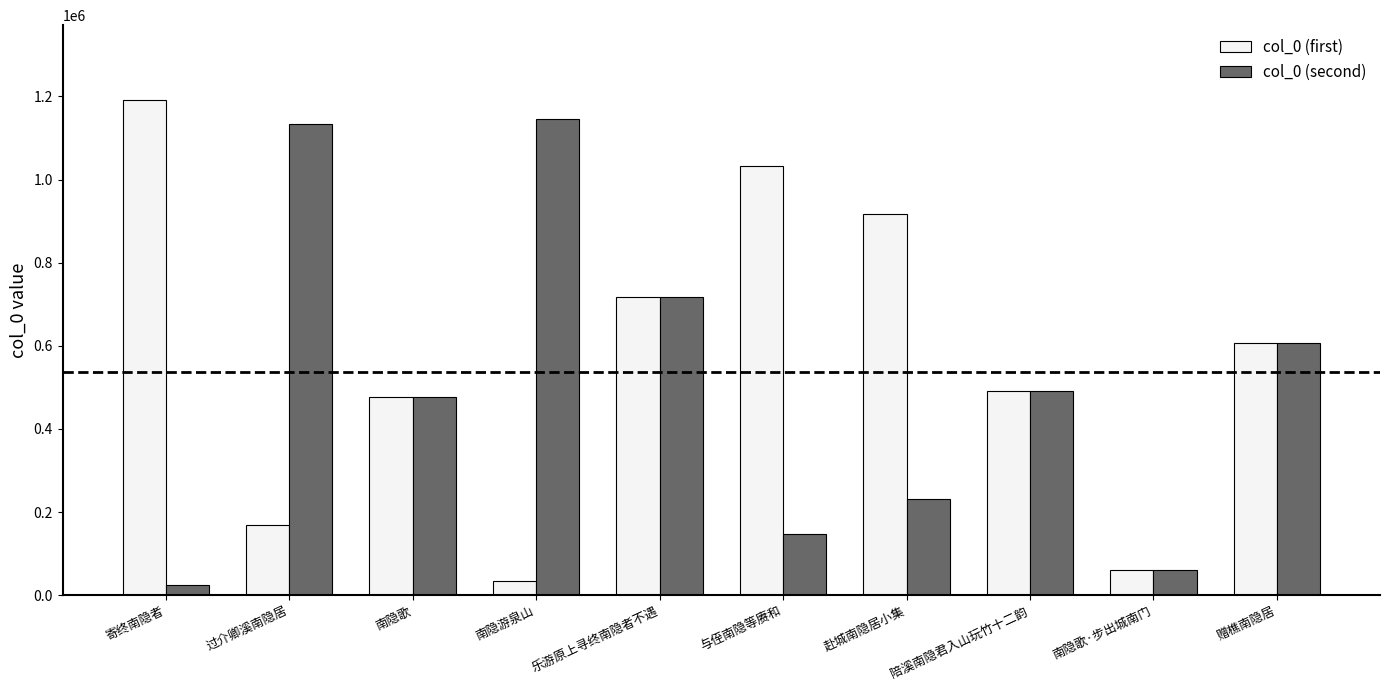

Between 过介卿溪南隐居 and 陪溪南隐君入山玩竹十二韵, which series saw the biggest shift?

col_0 (second)